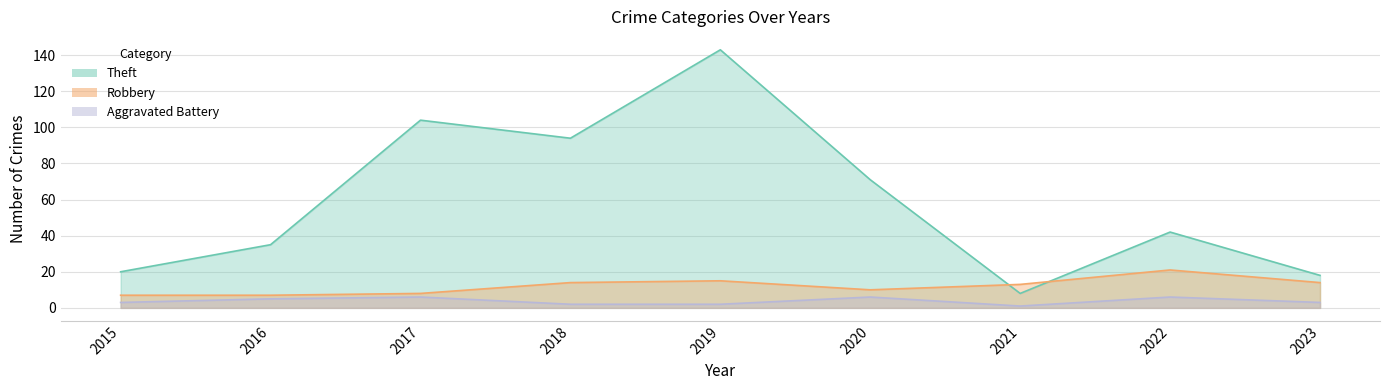

Rank the categories by Theft value from highest to lowest.

2019, 2017, 2018, 2020, 2022, 2016, 2015, 2023, 2021